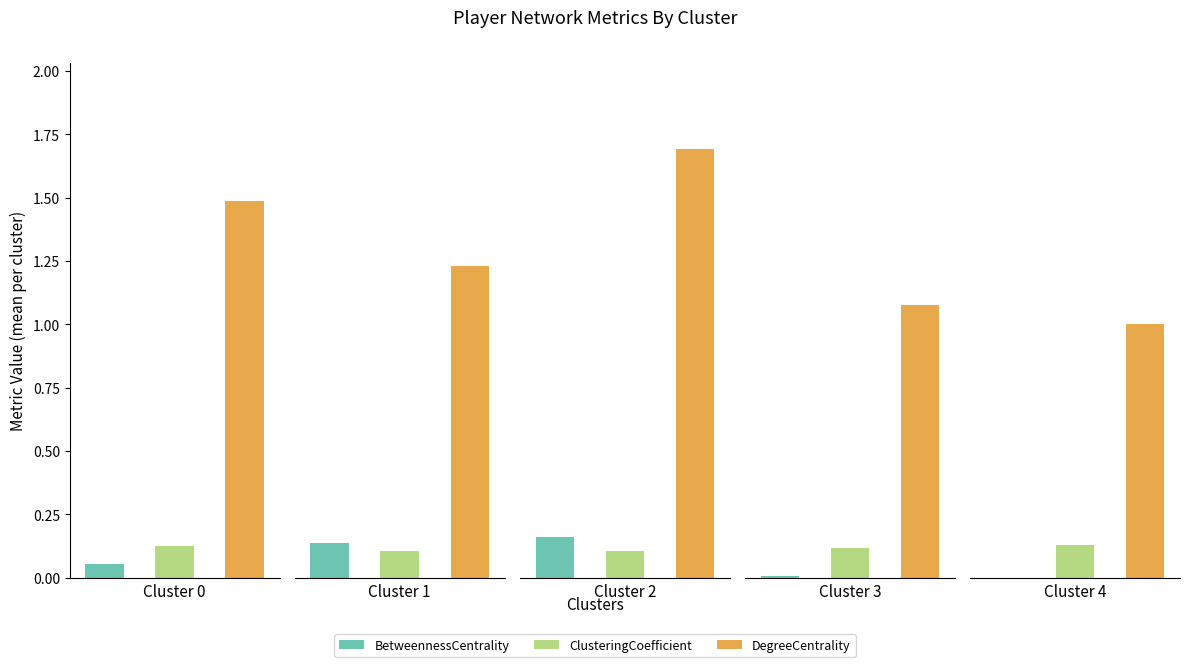

What is the value of the BetweennessCentrality bar at the 8th from the left?

0.1